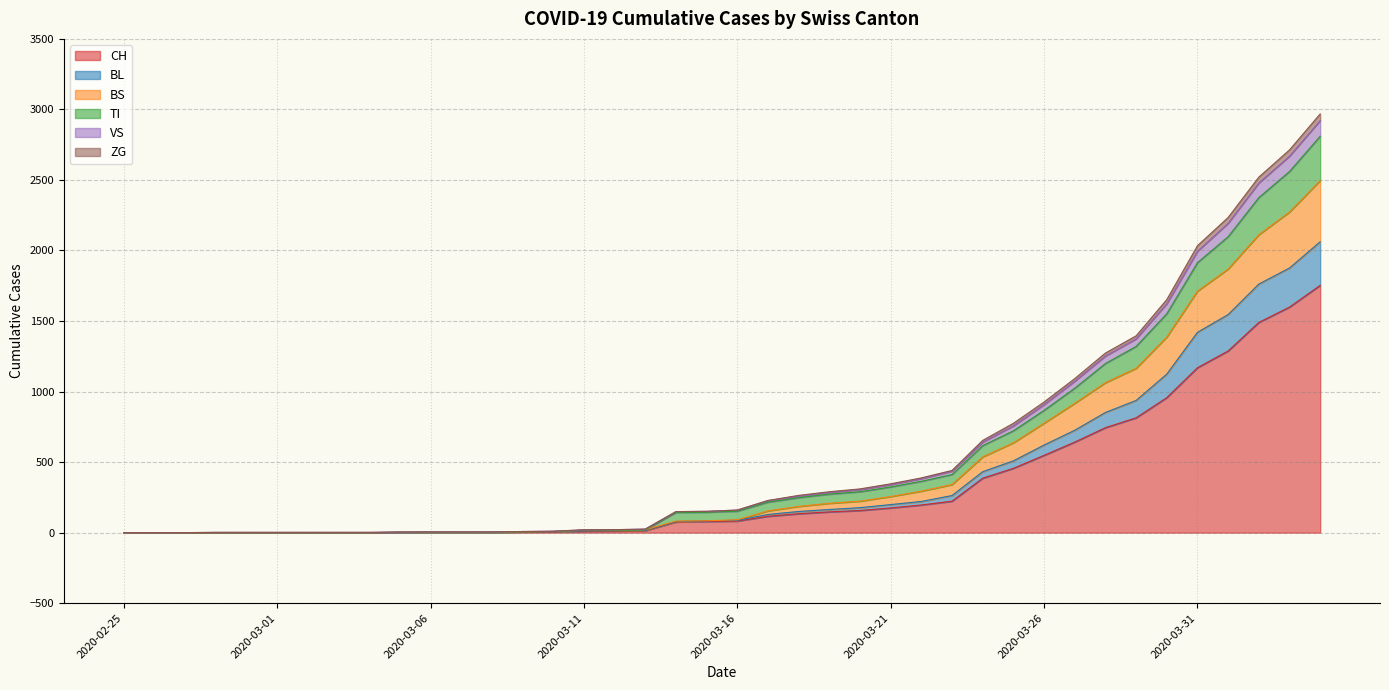

Between 2020-03-14 and 2020-04-01, which is larger?

2020-04-01